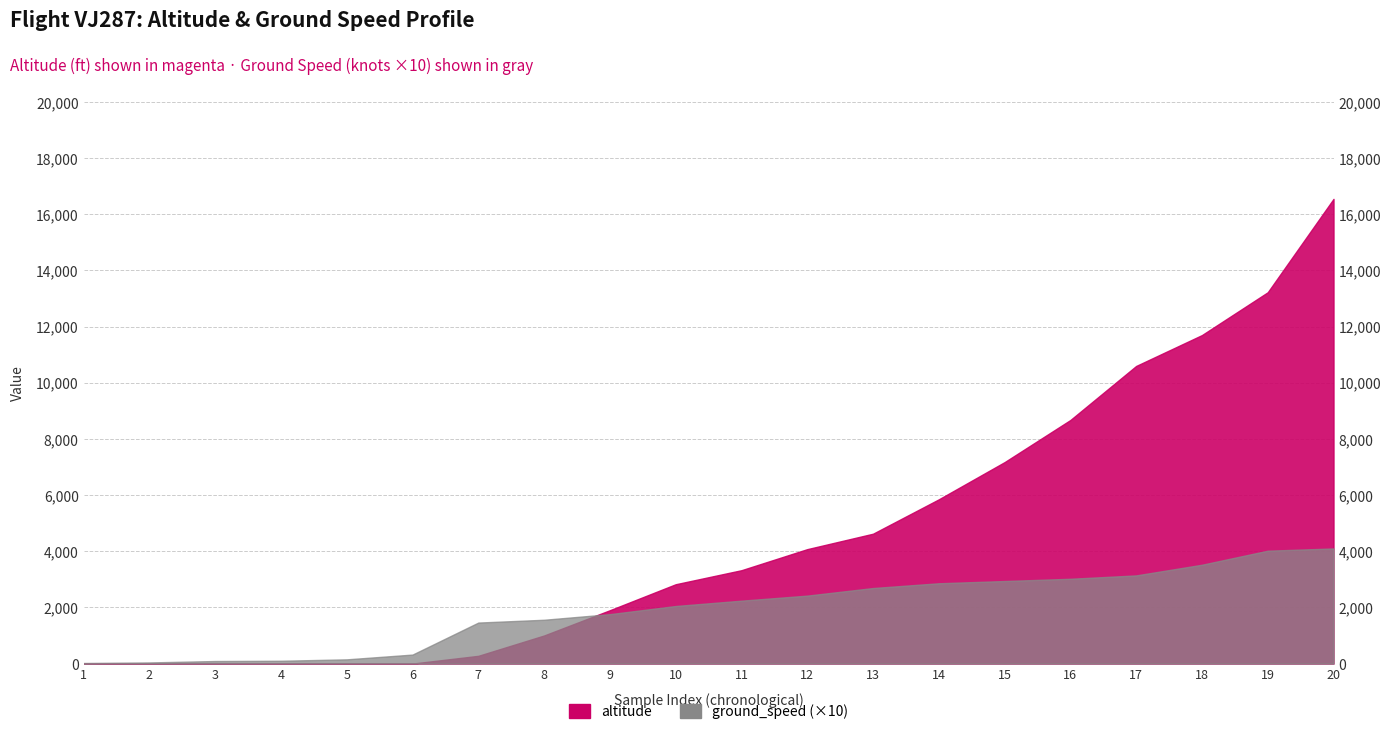

Rank the series by their average value, from lowest to highest.

ground_speed, altitude